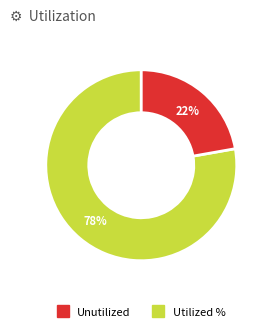

How many slices are in this pie chart?

2